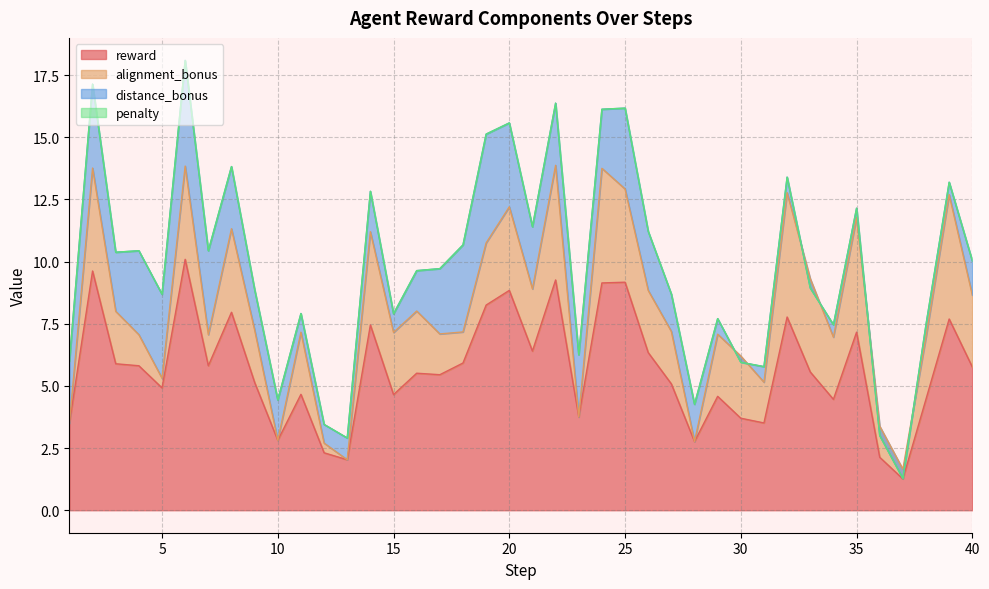

True or false: penalty and alignment_bonus cross at least once.

False